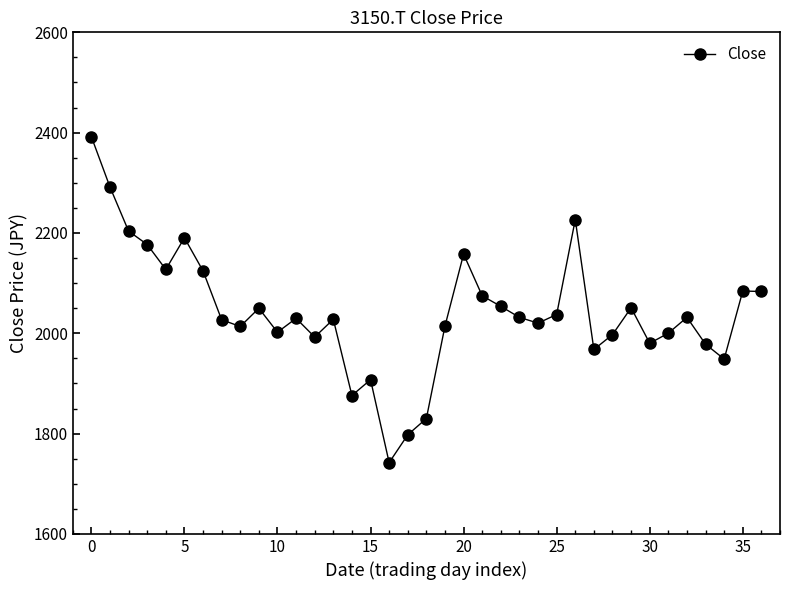

What is the sum of all values?

75540.3